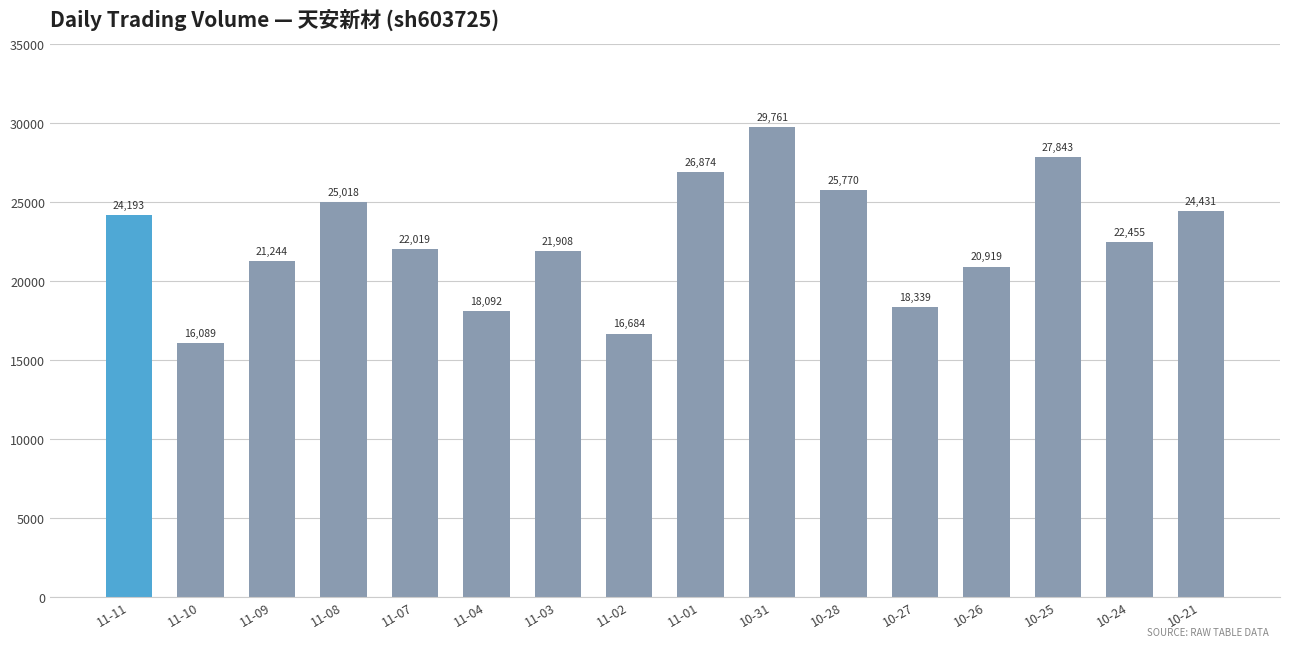

What is the label of the 16th bar from the right?

11-11